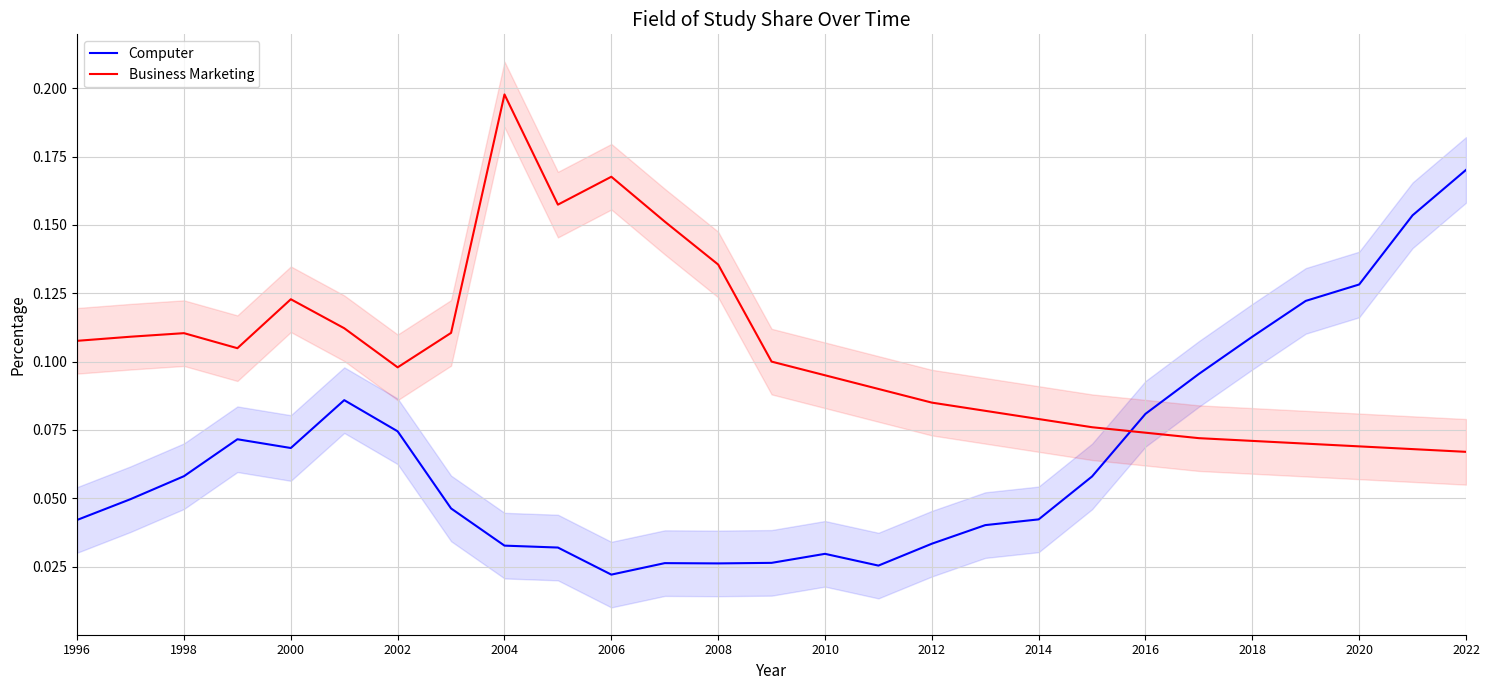

At which label does Computer reach its peak?

2022